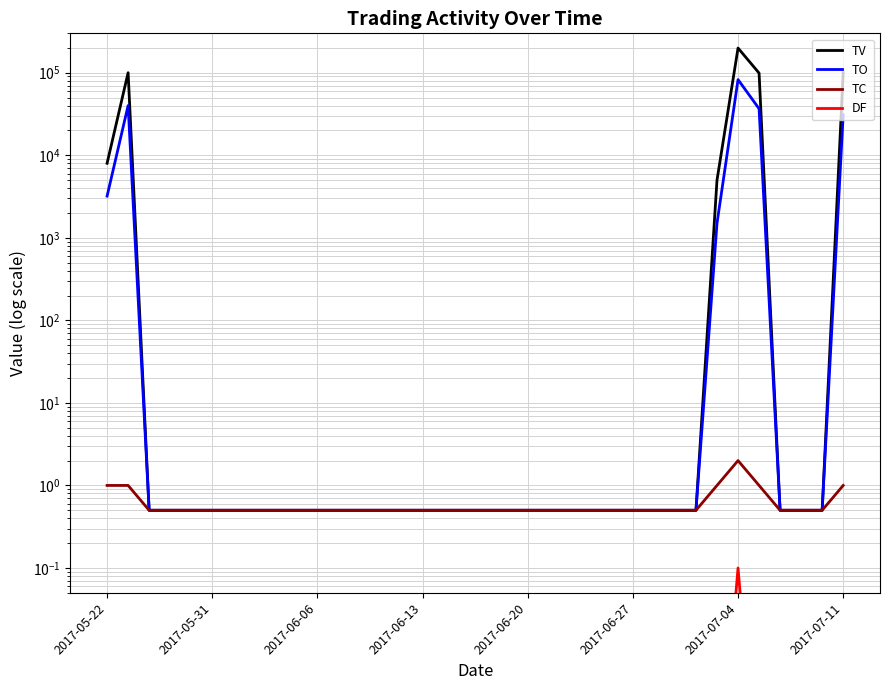

True or false: TV has a value of 99000.0 at 31.

True